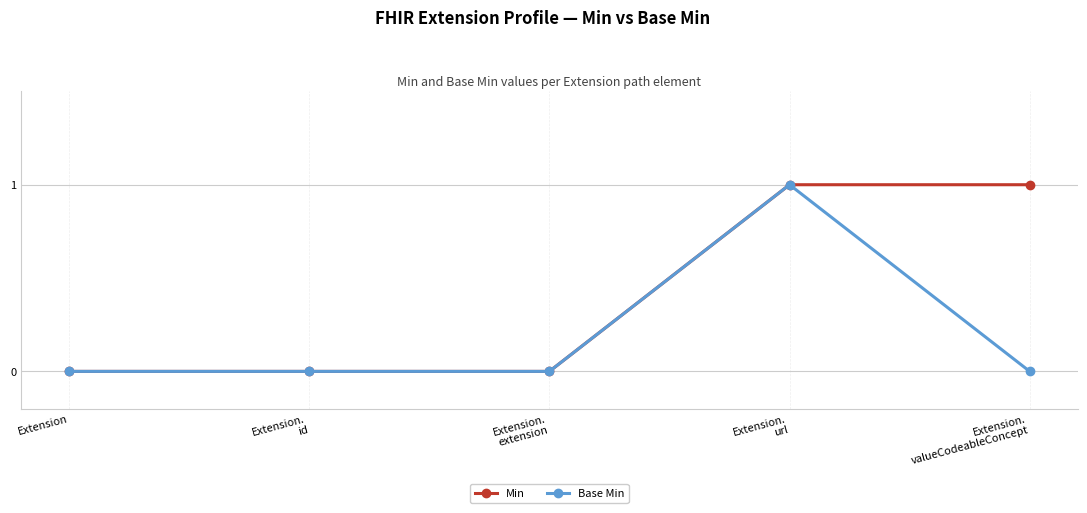

Is the value of Base Min at Extension.
id greater than the value of Min at Extension.
valueCodeableConcept?

No